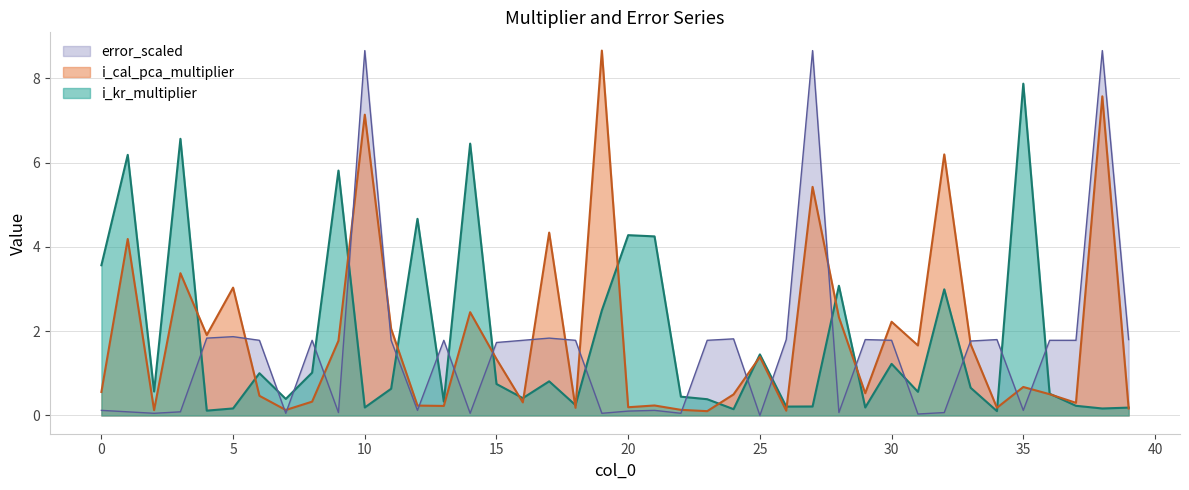

Reading left to right, extract all data points from this chart.

i_kr_multiplier: 0=3.6	1=6.2	2=0.6	3=6.6	4=0.1	5=0.2	6=1.0	7=0.4	8=1.0	9=5.8	10=0.2	11=0.6	12=4.7	13=0.3	14=6.5	15=0.7	16=0.4	17=0.8	18=0.2	19=2.5	20=4.3	21=4.3	22=0.4	23=0.4	24=0.1	25=1.4	26=0.2	27=0.2	28=3.1	29=0.2	30=1.2	31=0.6	32=3.0	33=0.7	34=0.1	35=7.9	36=0.5	37=0.2	38=0.2	39=0.2
i_cal_pca_multiplier: 0=0.6	1=4.2	2=0.1	3=3.4	4=1.9	5=3.0	6=0.5	7=0.1	8=0.3	9=1.8	10=7.1	11=2.1	12=0.2	13=0.2	14=2.5	15=1.3	16=0.3	17=4.3	18=0.2	19=8.7	20=0.2	21=0.2	22=0.1	23=0.1	24=0.5	25=1.4	26=0.1	27=5.4	28=2.3	29=0.5	30=2.2	31=1.7	32=6.2	33=1.7	34=0.2	35=0.7	36=0.5	37=0.3	38=7.6	39=0.2
error_scaled: 0=0.1	1=0.1	2=0.1	3=0.1	4=1.8	5=1.9	6=1.8	7=0.1	8=1.8	9=0.1	10=8.7	11=1.8	12=0.1	13=1.8	14=0.1	15=1.7	16=1.8	17=1.8	18=1.8	19=0.1	20=0.1	21=0.1	22=0.1	23=1.8	24=1.8	25=0.0	26=1.8	27=8.7	28=0.1	29=1.8	30=1.8	31=0.0	32=0.1	33=1.8	34=1.8	35=0.1	36=1.8	37=1.8	38=8.7	39=1.8